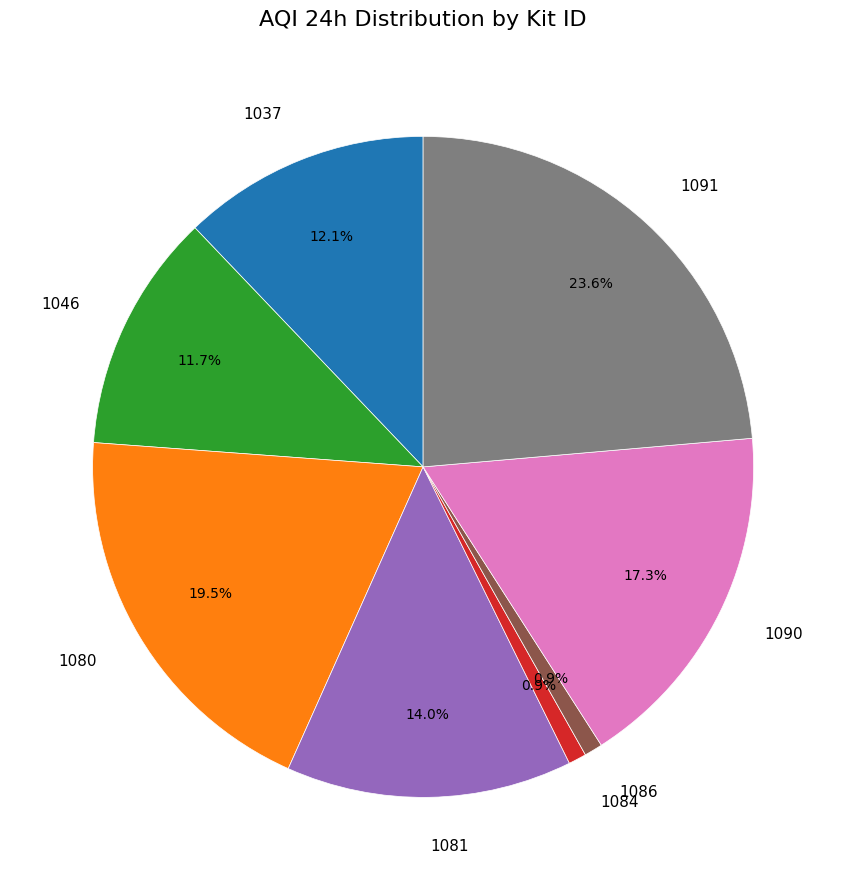

Count the number of slices in the pie.

8